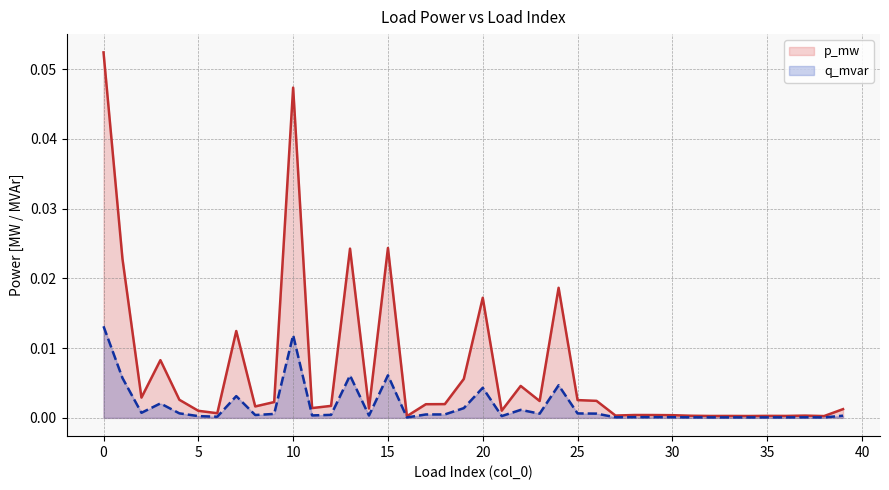

Rank the series by their average value, from highest to lowest.

p_mw, q_mvar